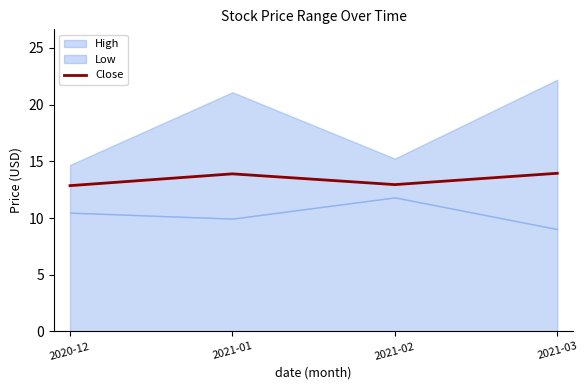

How many interior local valleys does the Close series have?

1